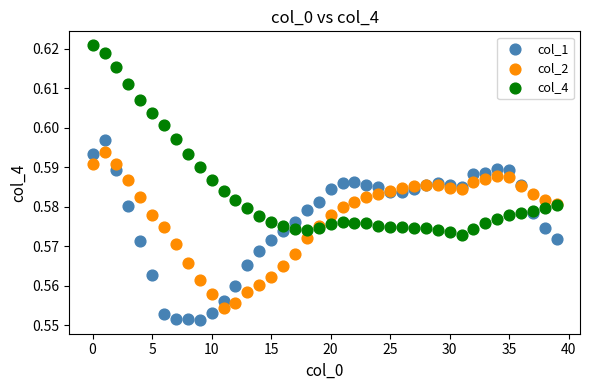

Which series contains the highest Y value?

col_4